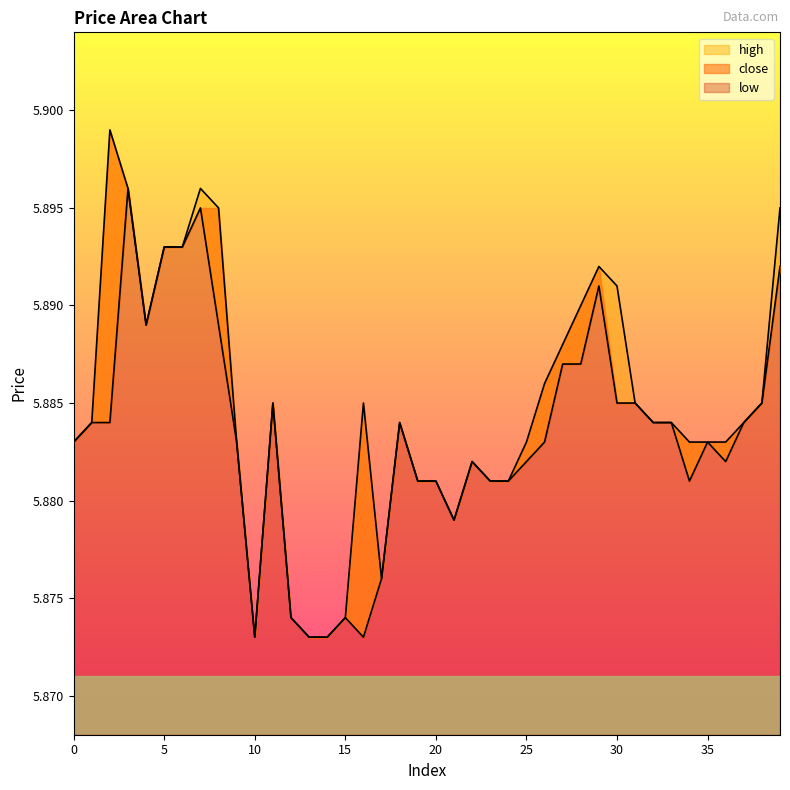

Which series has the largest range (max minus min)?

close